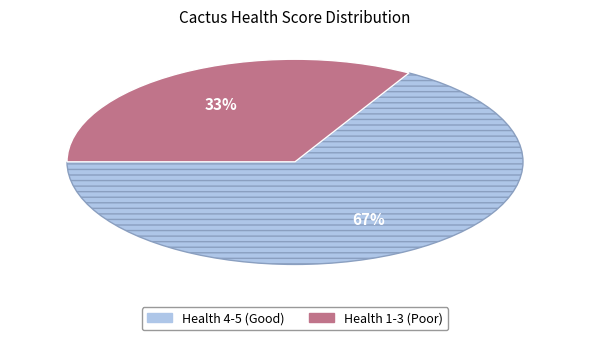

Does any single category account for the majority?

Yes